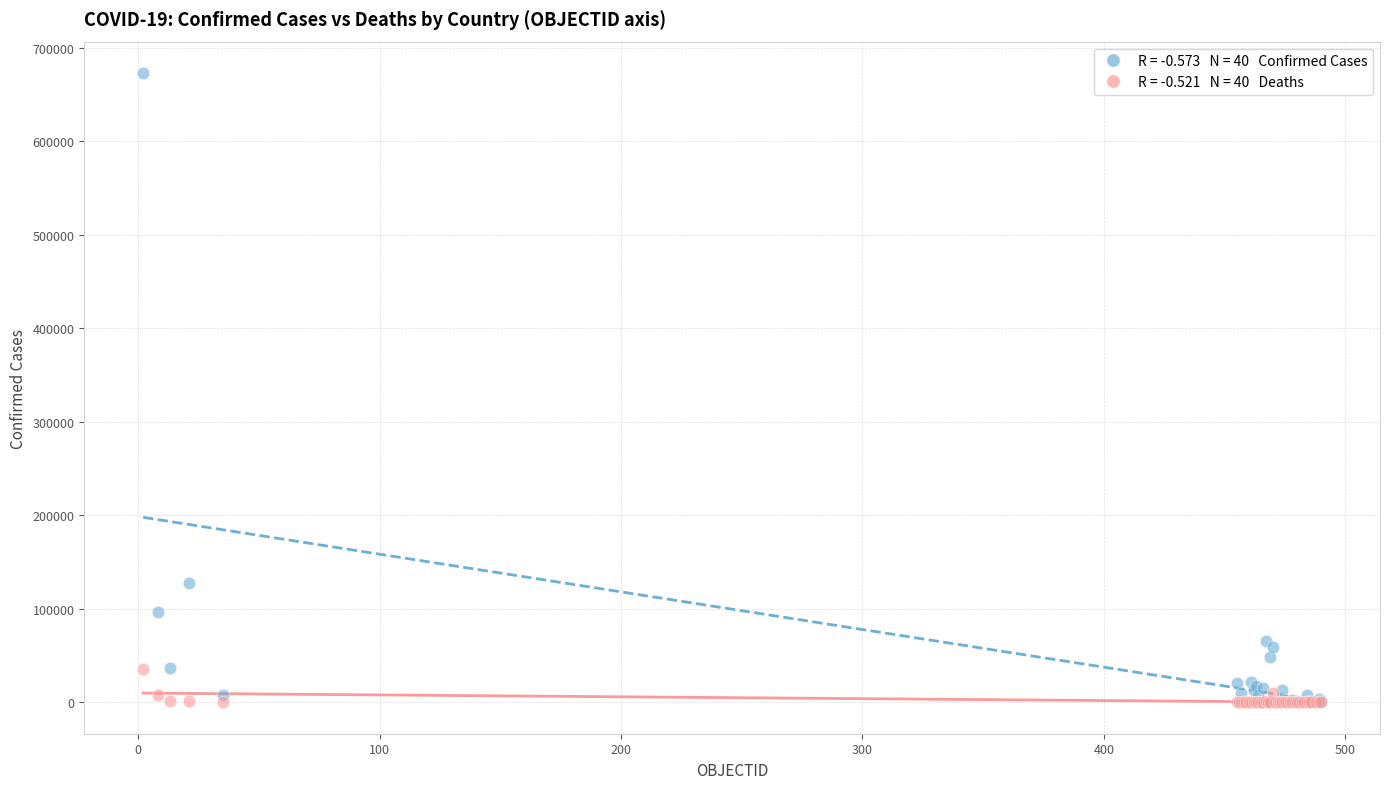

Across all series, what Y value is closest to 336423?

127745